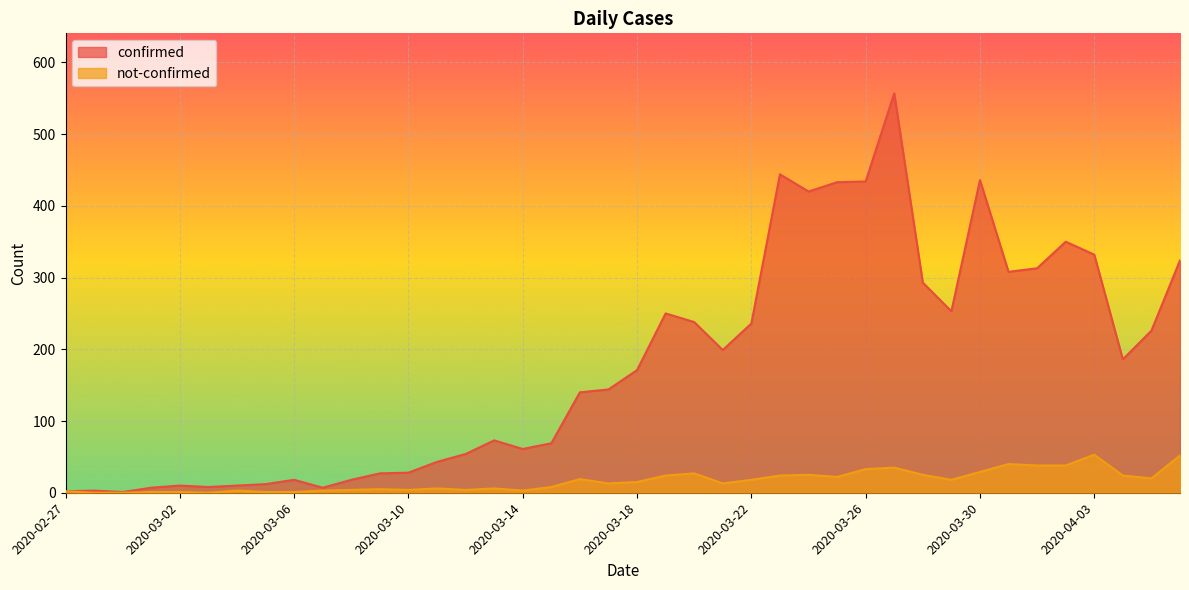

Does the chart display data point markers on the line(s)?

No